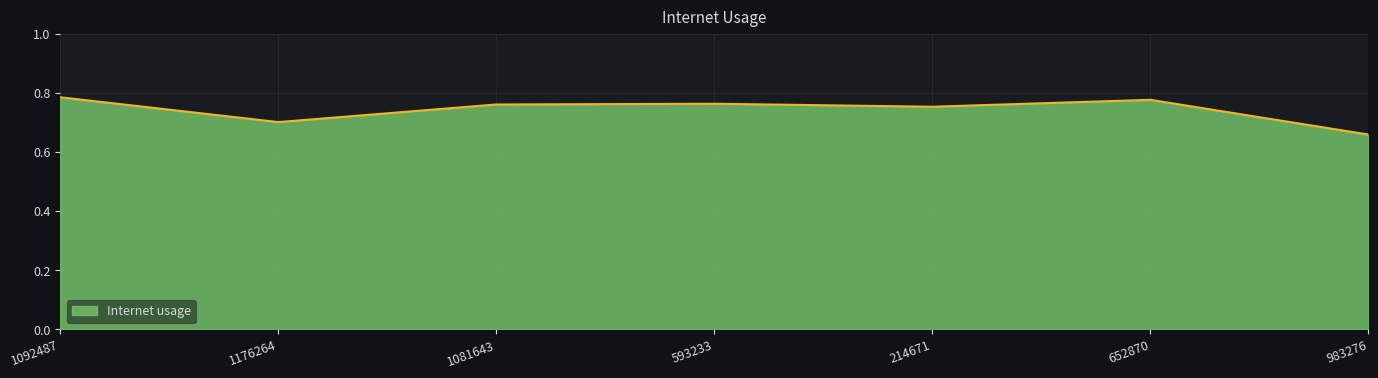

What position from the right is 593233?

4